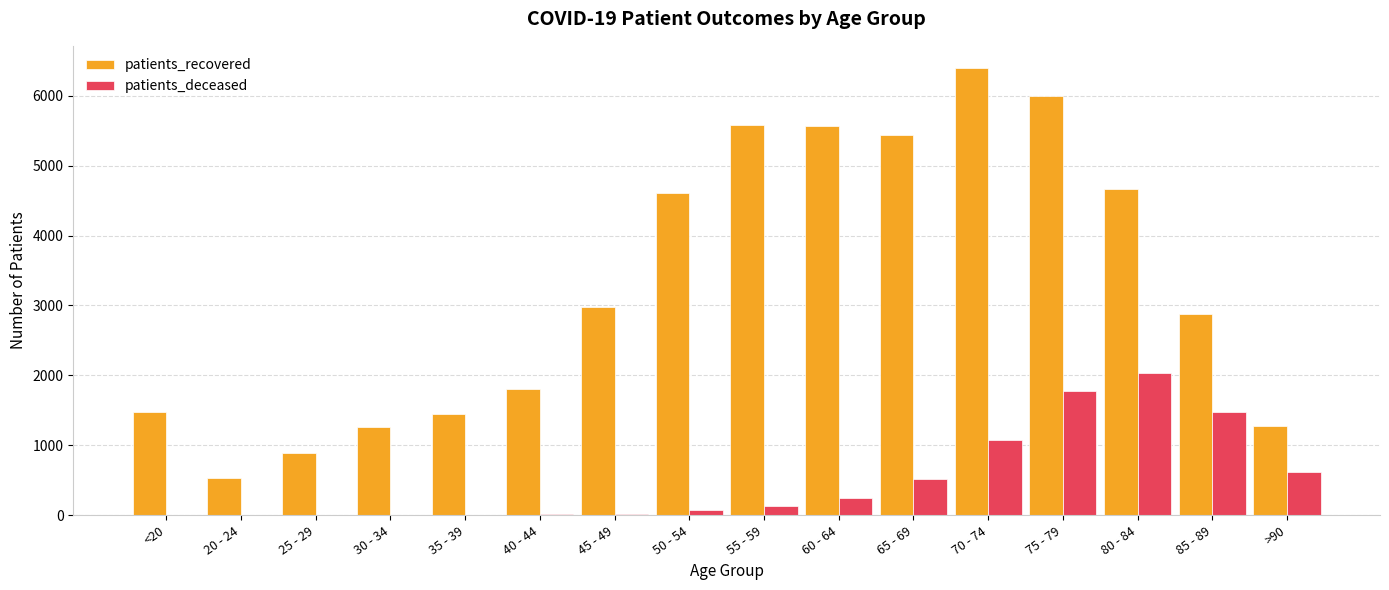

What is the highest value of the patients_deceased series?

2028